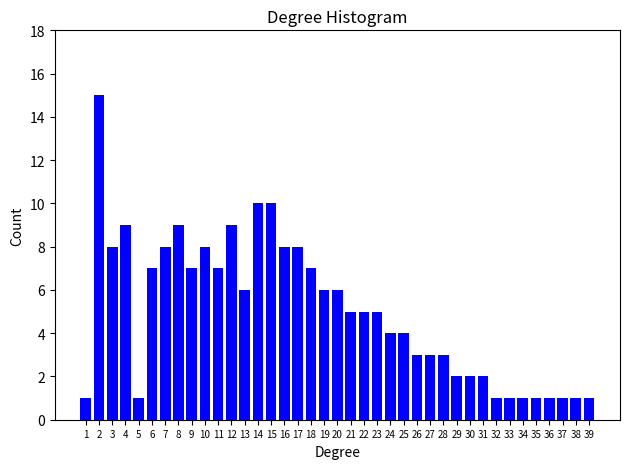

Approximately how many times larger is the value at 26 compared to 16?

0.4